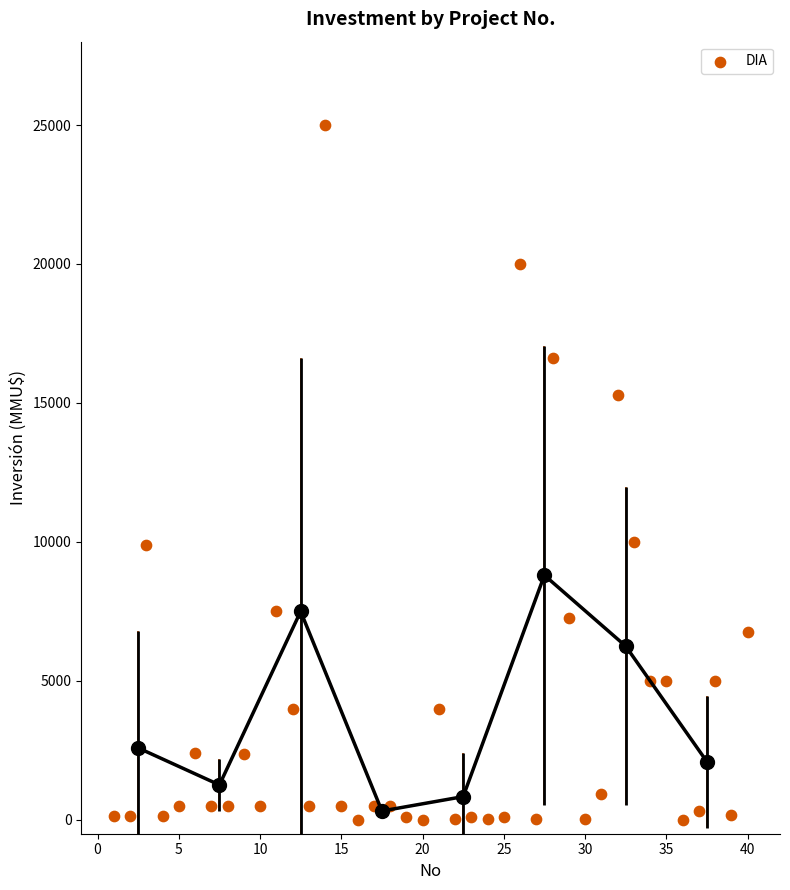

What is the range of X values (max minus min)?

39